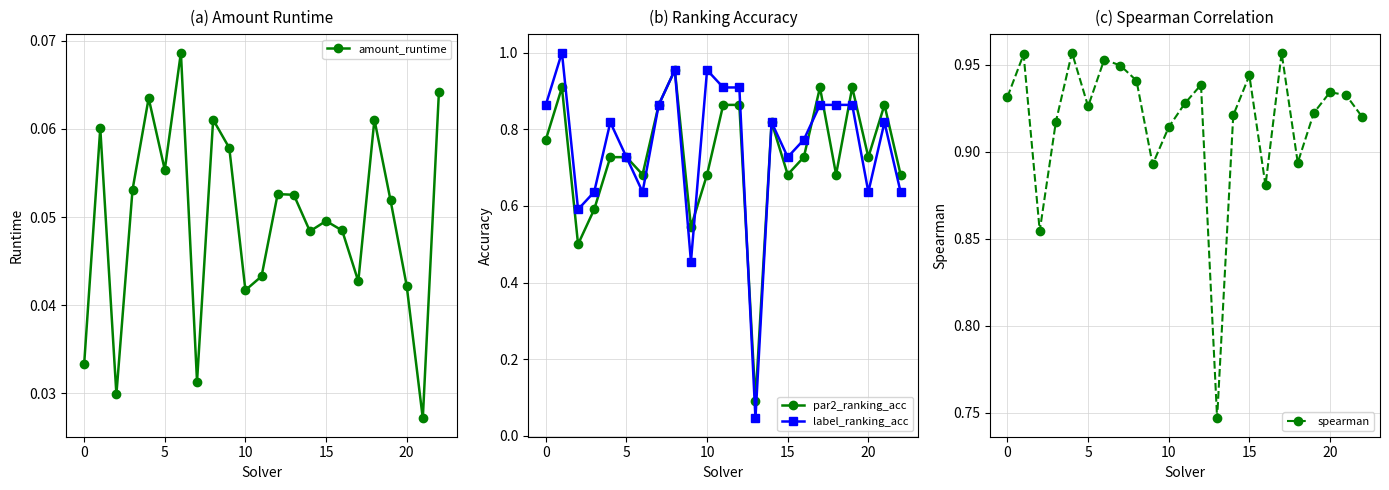

What is the sum of all label_ranking_acc values?

17.4